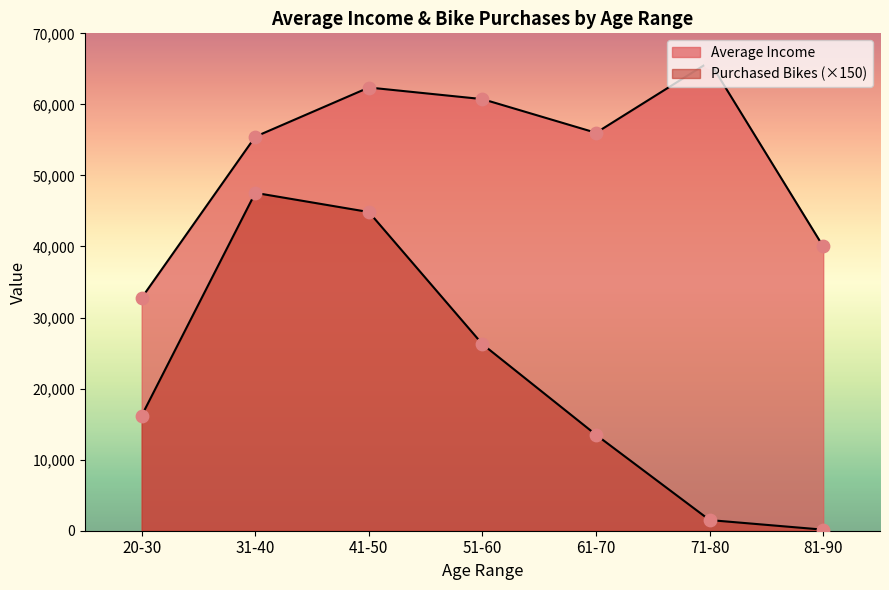

What are all the series names shown in the legend?

Average Income, Purchased Bikes